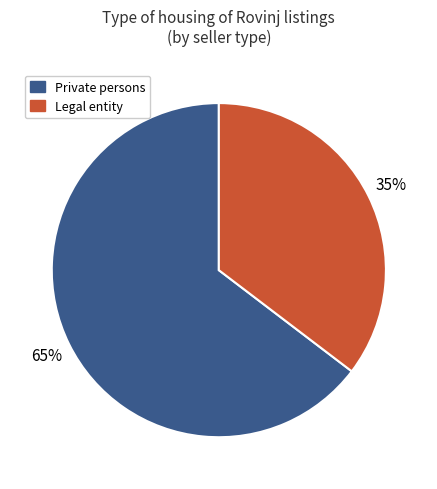

To the nearest percent, what is the average slice percentage?

50%